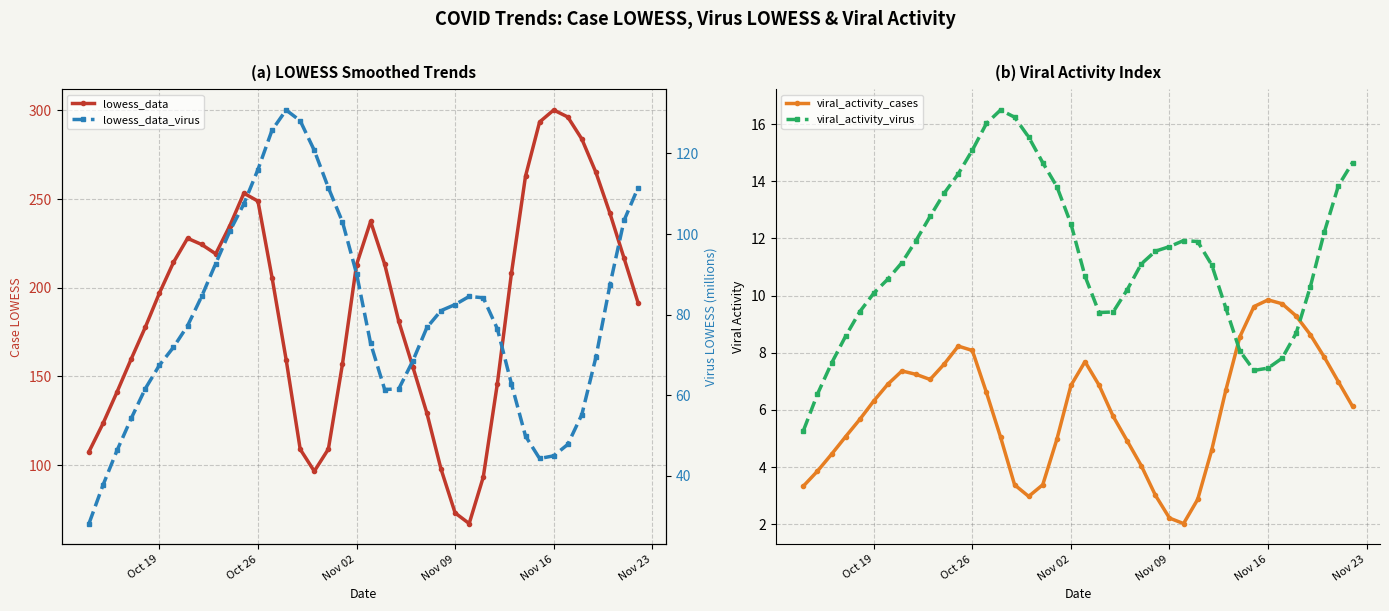

Reading left to right, what are all the values shown in this chart?

lowess_data: 107.6	123.5	141.4	159.9	177.8	197.0	214.3	227.9	224.4	219.1	234.9	253.3	248.9	205.8	159.5	108.9	96.5	109.0	156.9	213.0	237.4	213.3	181.0	155.4	129.2	97.7	73.0	67.0	93.2	145.9	208.1	262.9	293.5	300.3	296.4	283.9	265.0	241.9	216.7	191.4
viral_activity_cases: 3.3	3.9	4.4	5.1	5.7	6.3	6.9	7.4	7.2	7.1	7.6	8.2	8.1	6.6	5.1	3.4	3.0	3.4	5.0	6.9	7.7	6.9	5.8	4.9	4.0	3.0	2.2	2.0	2.9	4.6	6.7	8.6	9.6	9.9	9.7	9.3	8.6	7.8	7.0	6.1
viral_activity_virus: 5.3	6.6	7.6	8.6	9.4	10.1	10.6	11.2	11.9	12.8	13.6	14.3	15.1	16.0	16.5	16.2	15.5	14.7	13.8	12.5	10.7	9.4	9.4	10.2	11.1	11.6	11.7	11.9	11.9	11.1	9.6	8.1	7.4	7.5	7.8	8.7	10.3	12.2	13.9	14.7
lowess_data_virus: 28.2	37.7	46.4	54.2	61.6	67.4	71.9	77.2	84.5	92.7	100.7	107.5	116.0	125.8	130.8	128.1	120.8	111.5	103.0	90.2	72.9	61.4	61.6	68.5	76.8	81.0	82.5	84.5	84.2	76.5	62.8	49.9	44.3	45.0	47.8	55.2	69.4	87.4	103.4	111.5